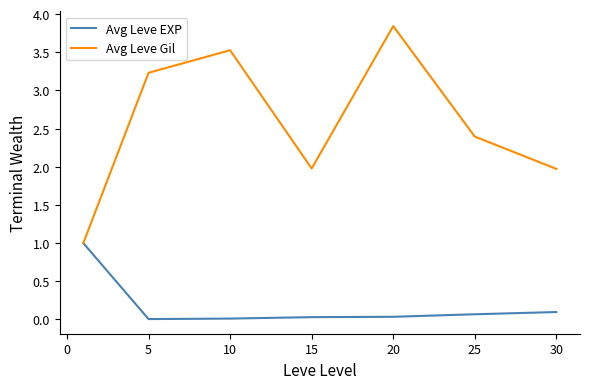

Which series has the largest total across all categories?

Avg Leve Gil